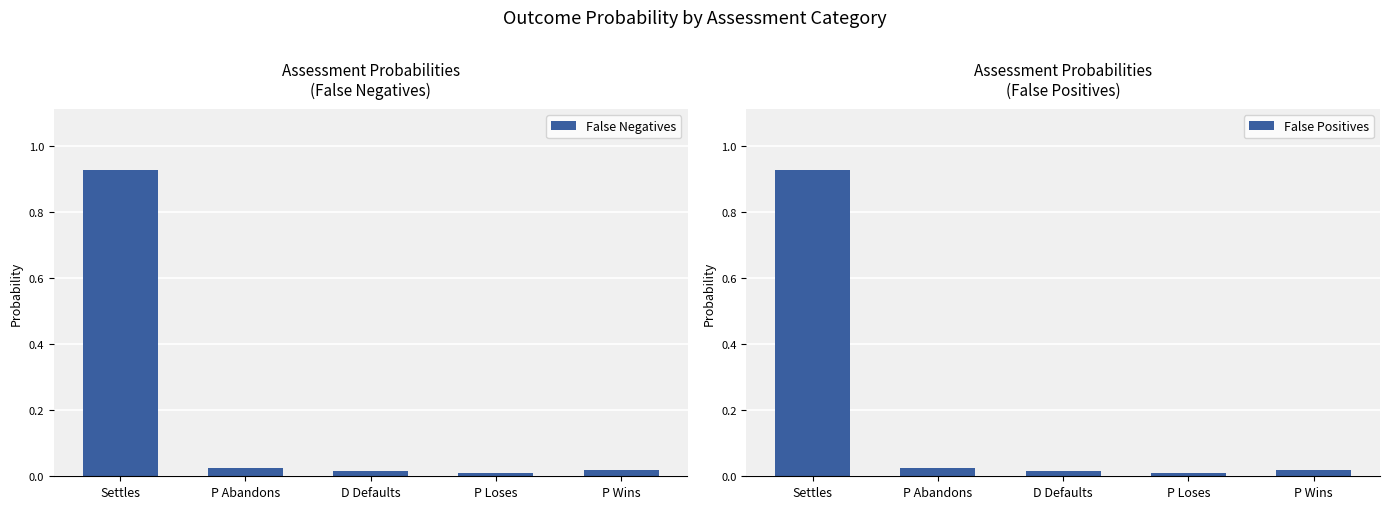

Rank the series at Settles from lowest to highest value.

False Positives, False Negatives